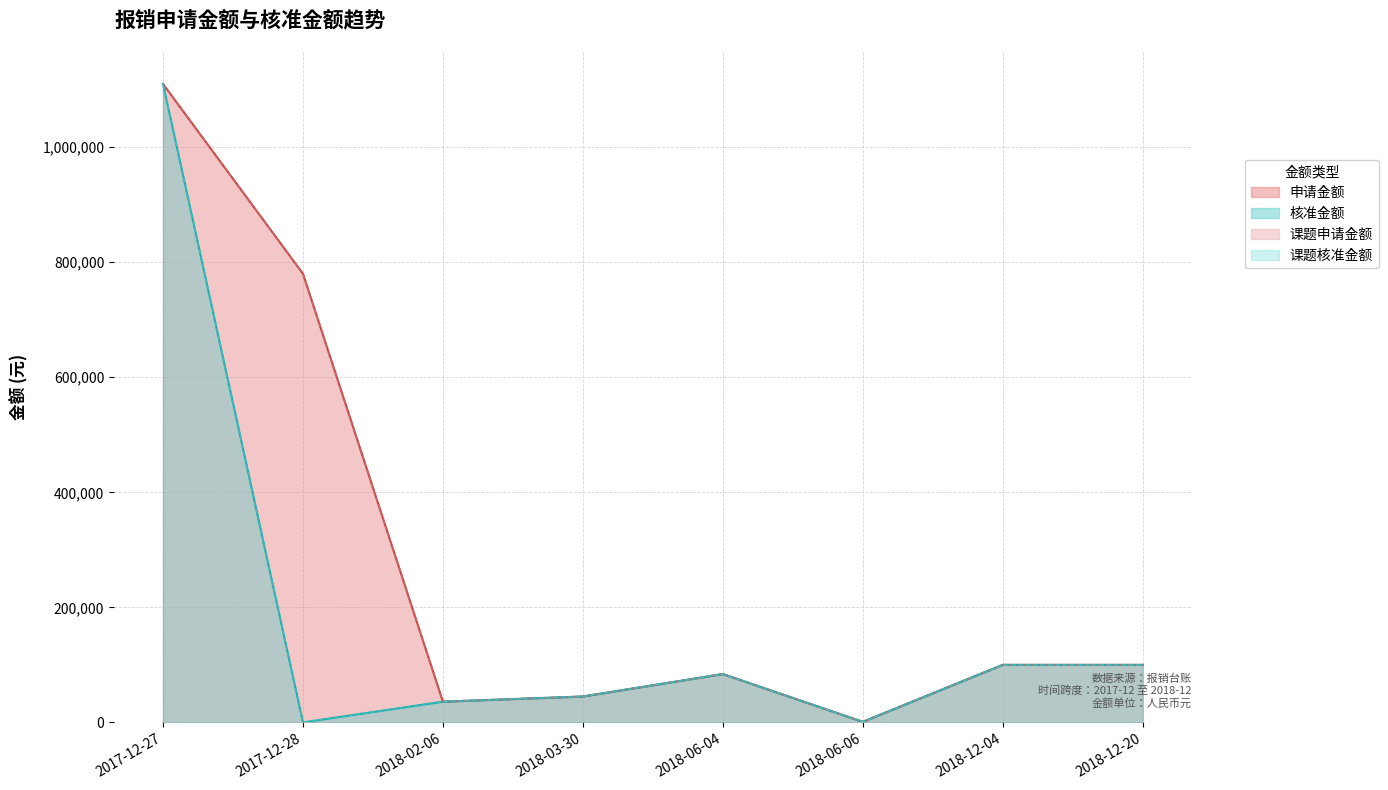

True or false: 课题申请金额 (线) has more than 0 interior local peaks.

True